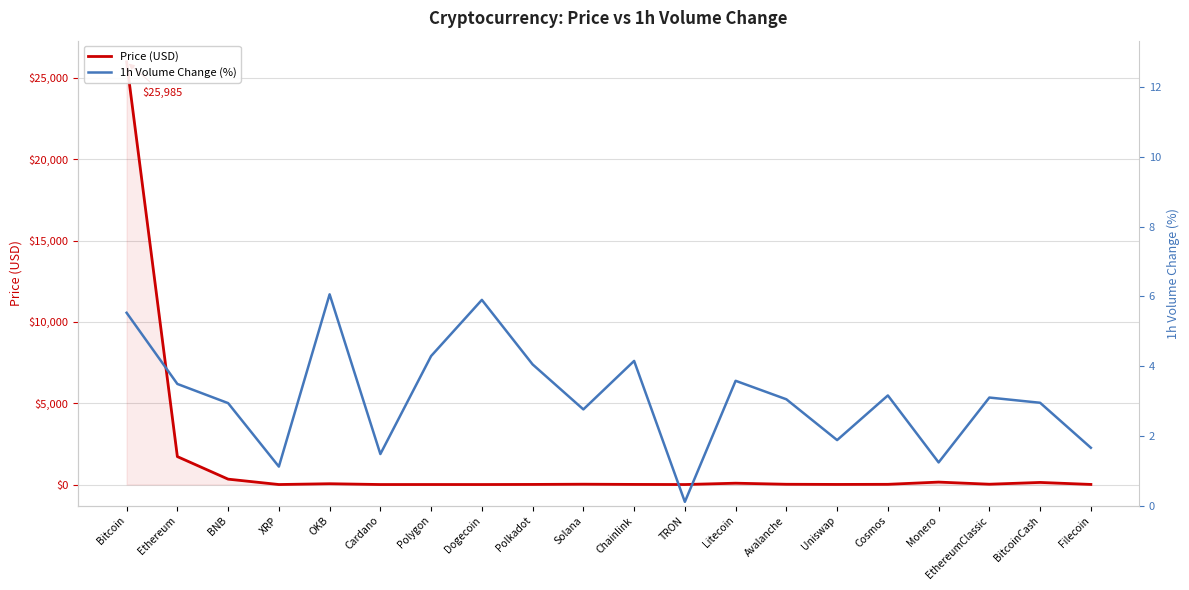

Does the chart display data point markers on the line(s)?

No